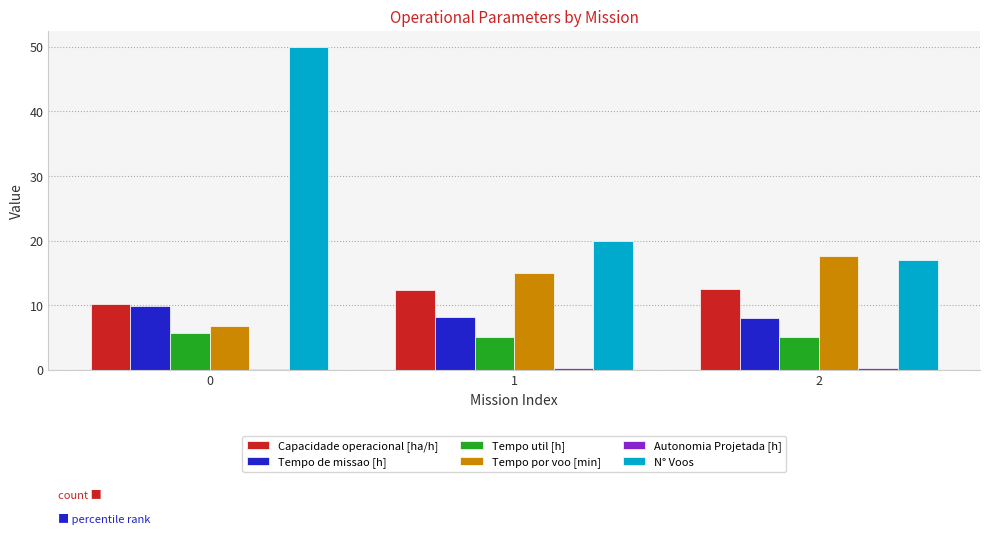

What is the total value across all series at 2?

60.3